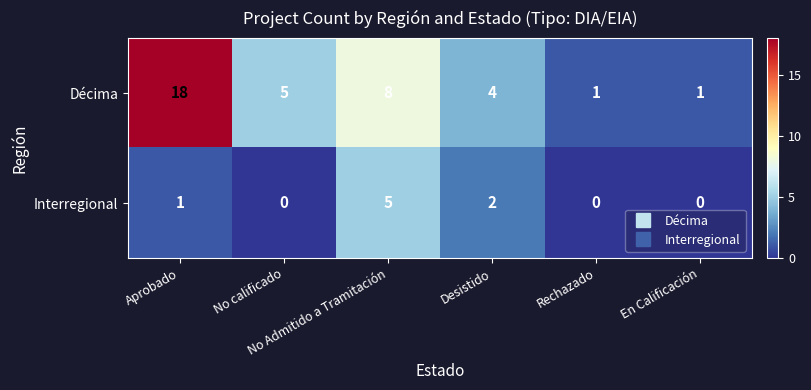

List the series in order of their peak value, highest first.

Décima, Interregional